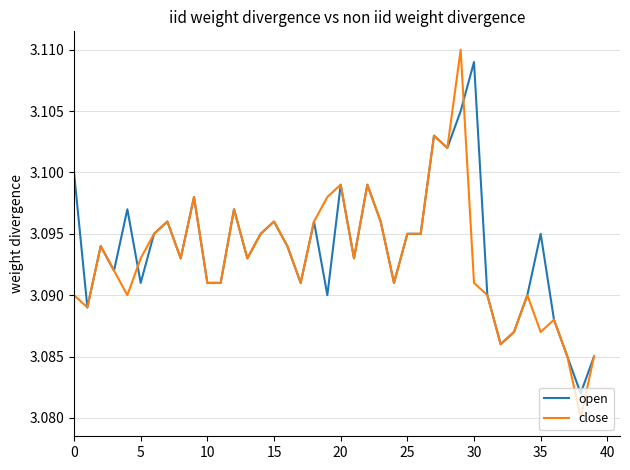

Which series has the widest spread of values?

close